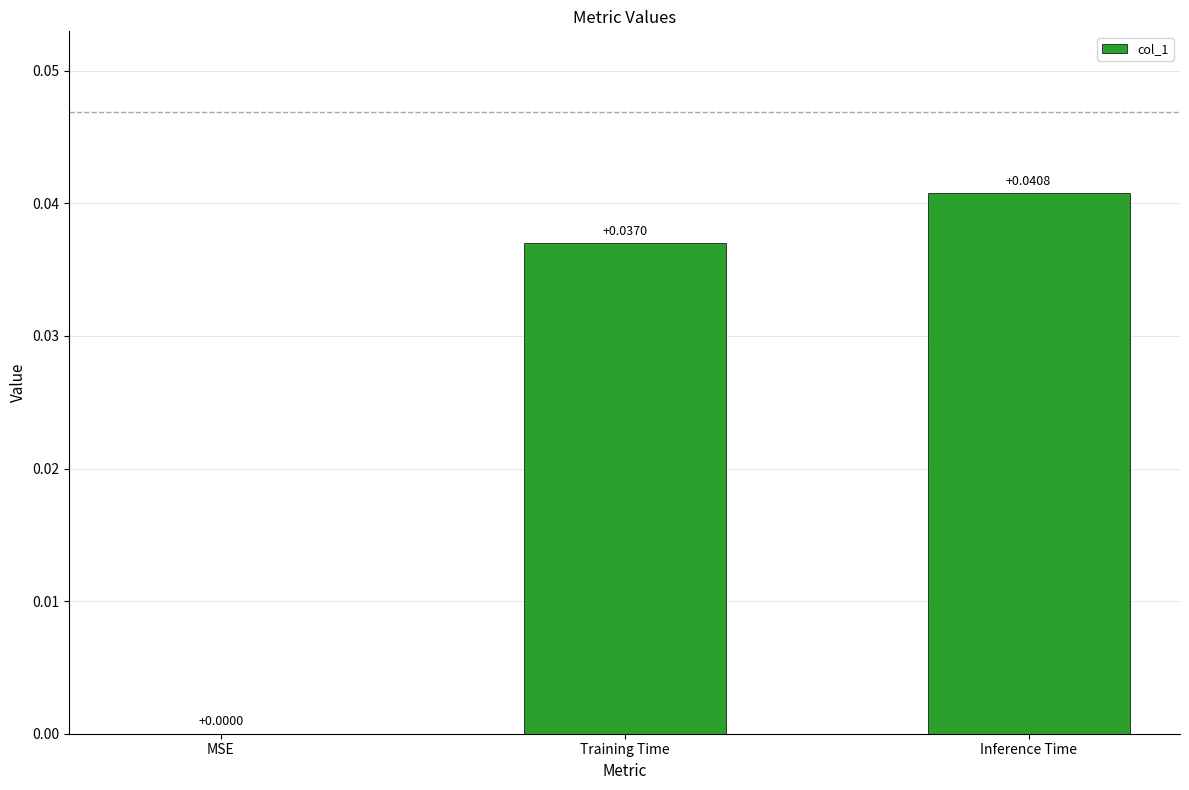

Which label corresponds to the largest value in the chart?

Inference Time